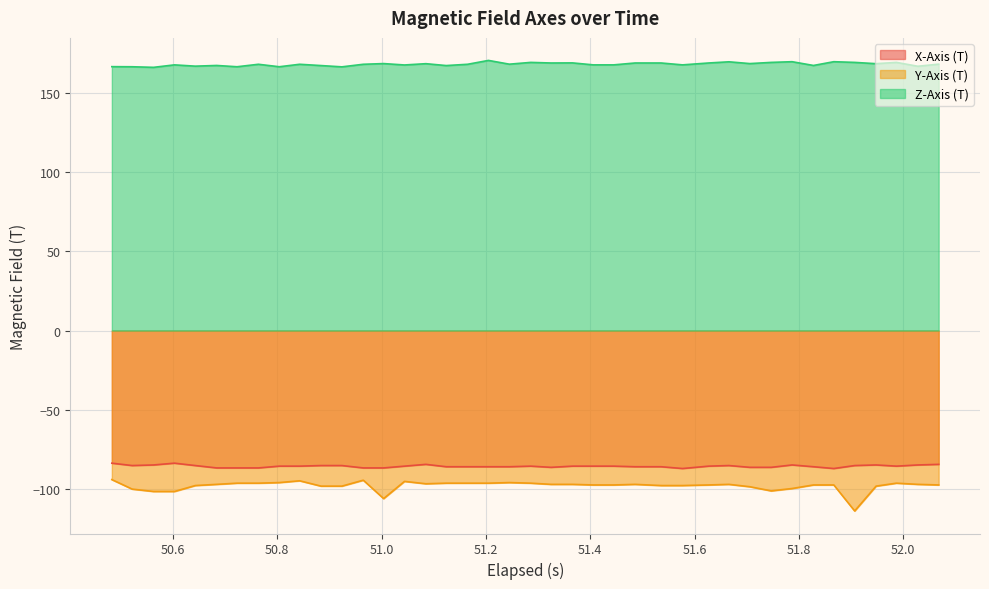

What is the maximum value for Y-Axis (T)?

-94.1